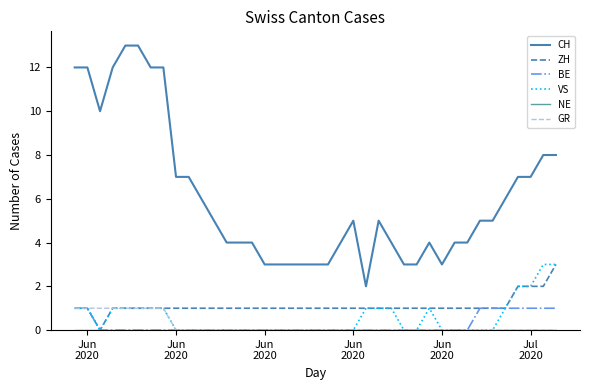

Which series has the largest range (max minus min)?

CH